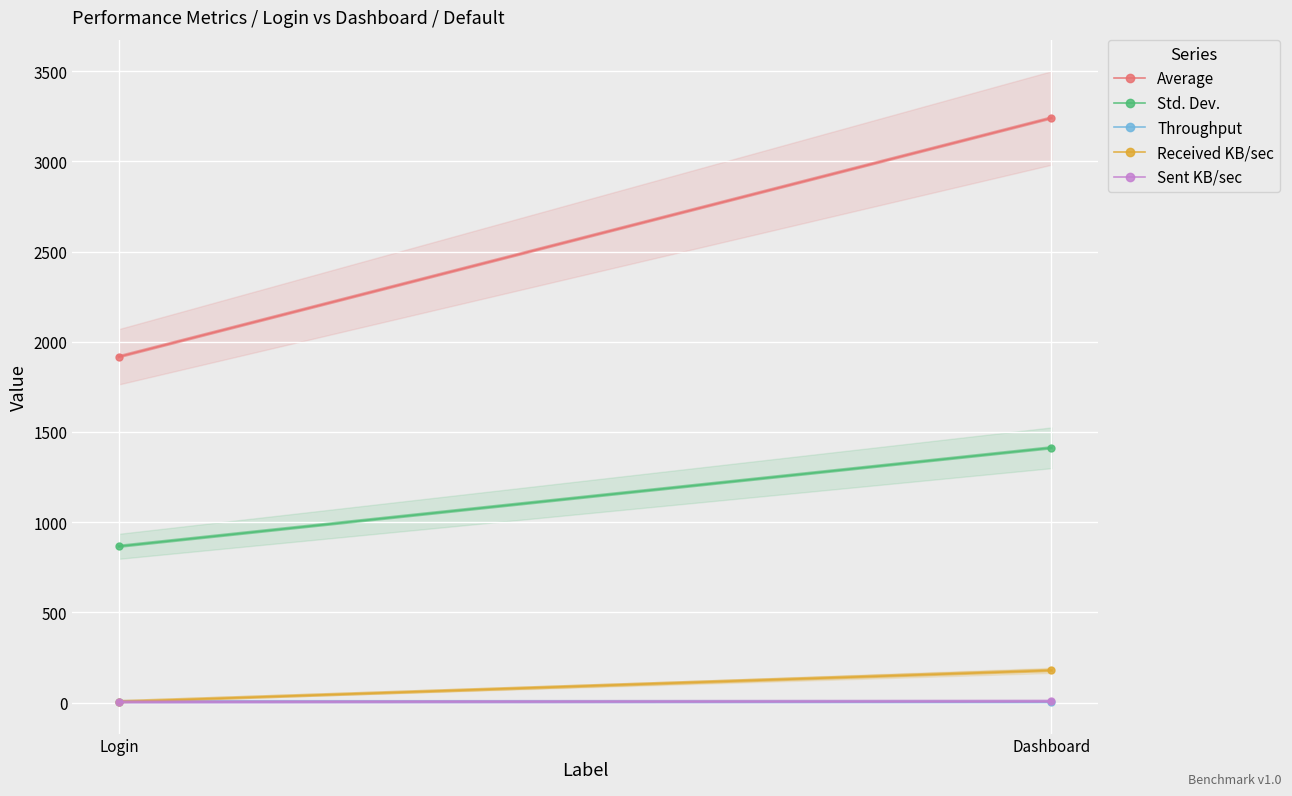

What is the sum of all Throughput values?

10.5